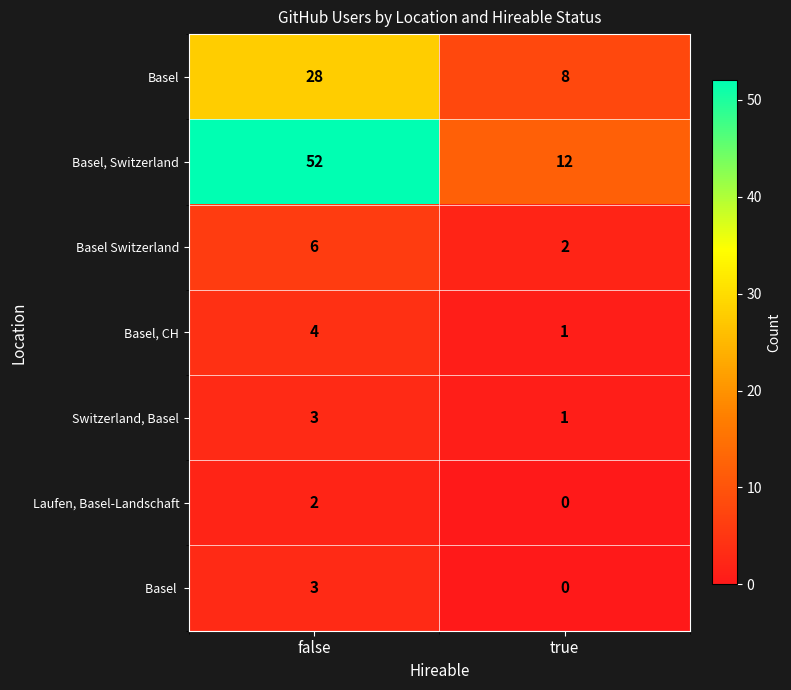

Reading right to left, what are all the values shown in this chart?

Basel: true=8	false=28
Basel, Switzerland: true=12	false=52
Basel Switzerland: true=2	false=6
Basel, CH: true=1	false=4
Switzerland, Basel: true=1	false=3
Laufen, Basel-Landschaft: true=0	false=2
Basel : true=0	false=3